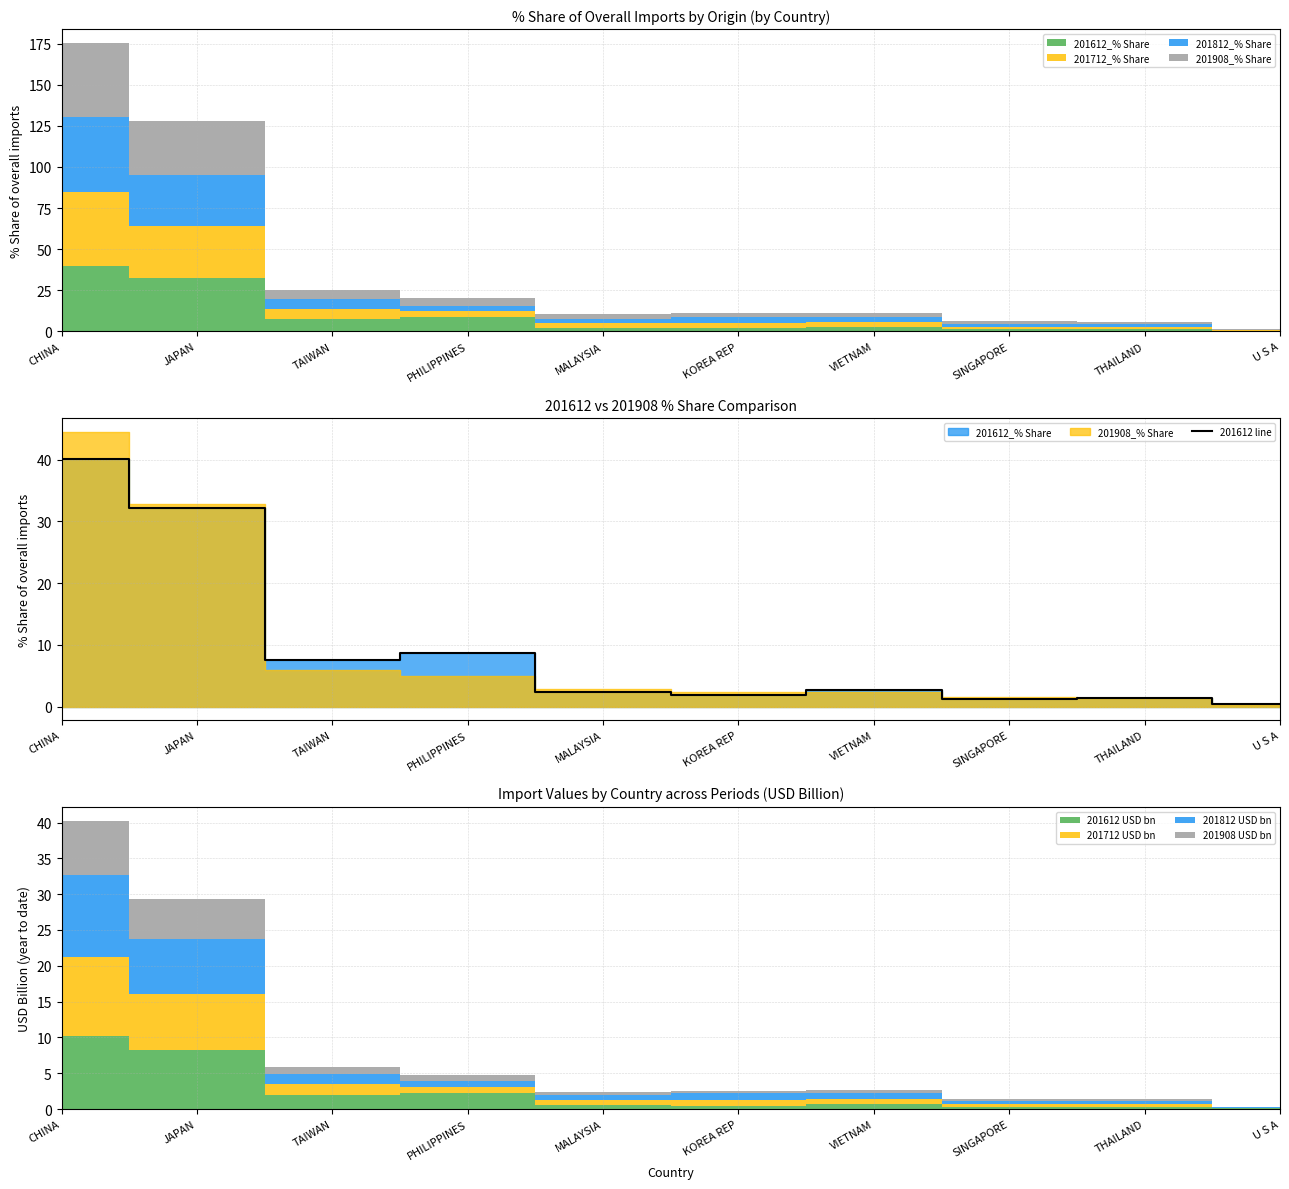

What is the label of the 3rd point from the right?

SINGAPORE